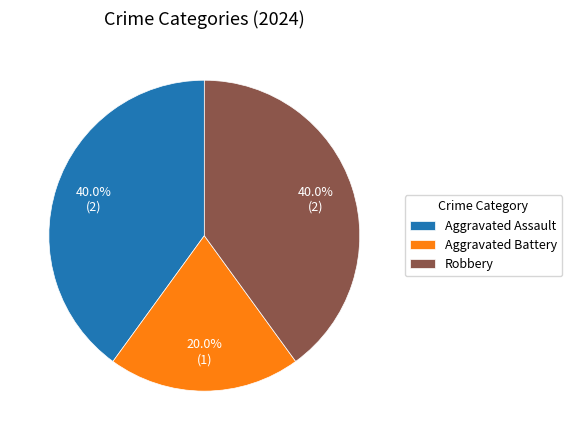

What percentage is the Robbery slice, to the nearest percent?

40%